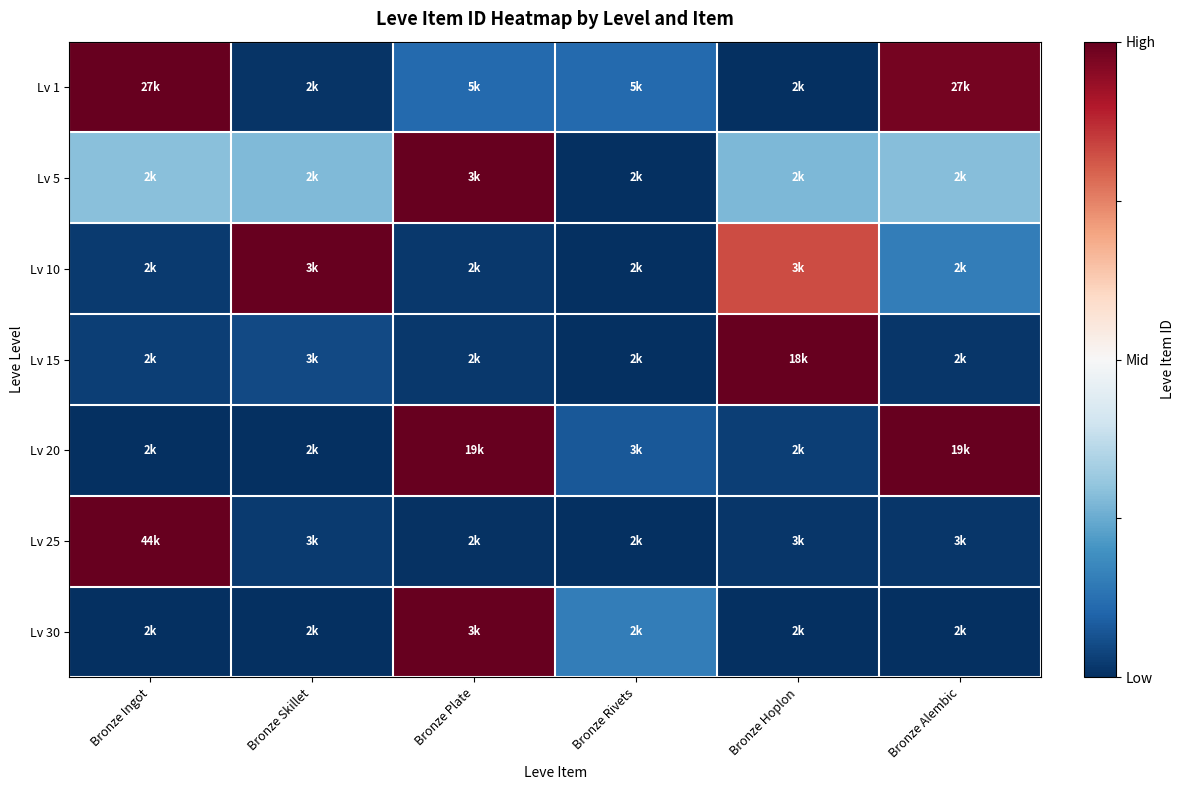

At how many categories does at least one series exceed 0?

6